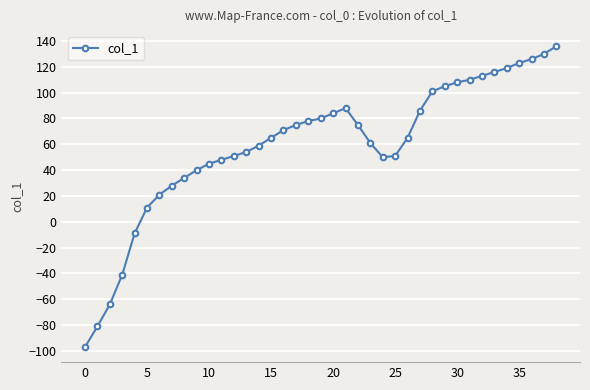

What is the greatest value displayed?

136